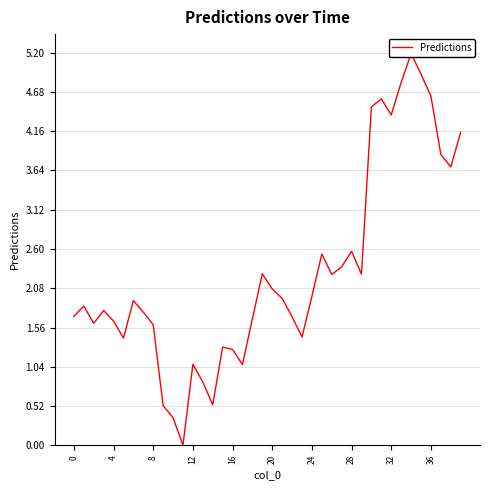

Read the value at 14.

0.5